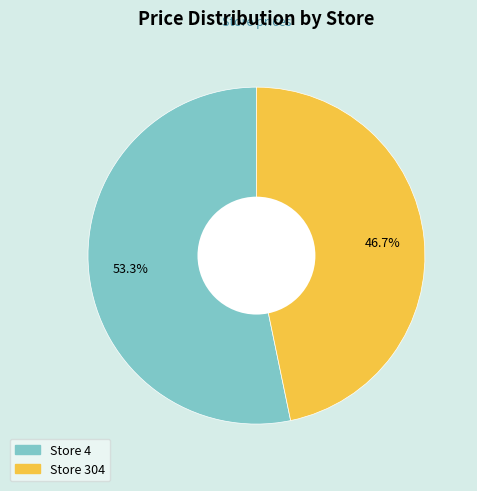

Is there any slice that represents more than half of the pie?

Yes